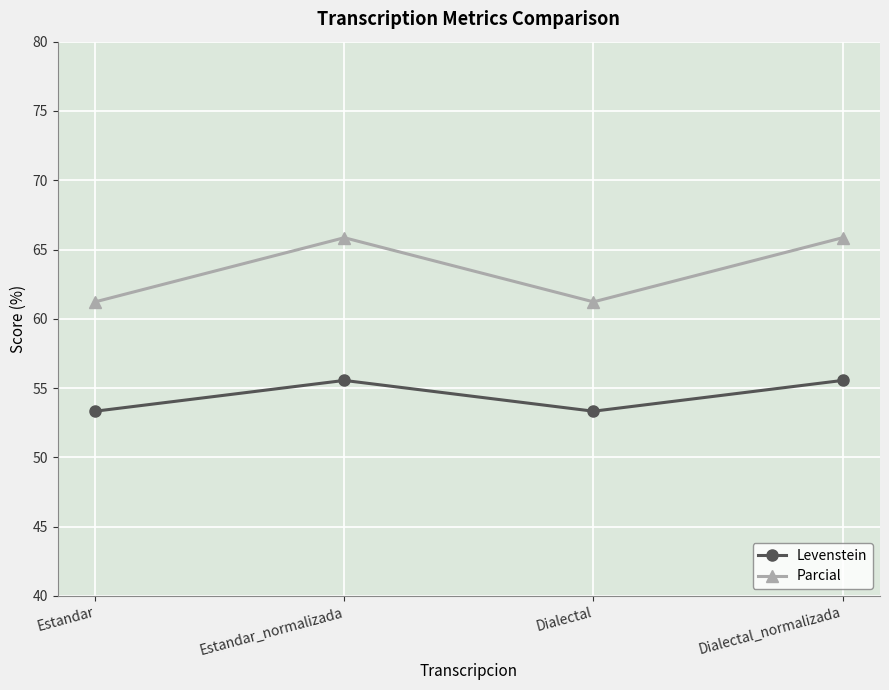

Is the value of Levenstein at Estandar greater than the value of Parcial at Dialectal_normalizada?

No